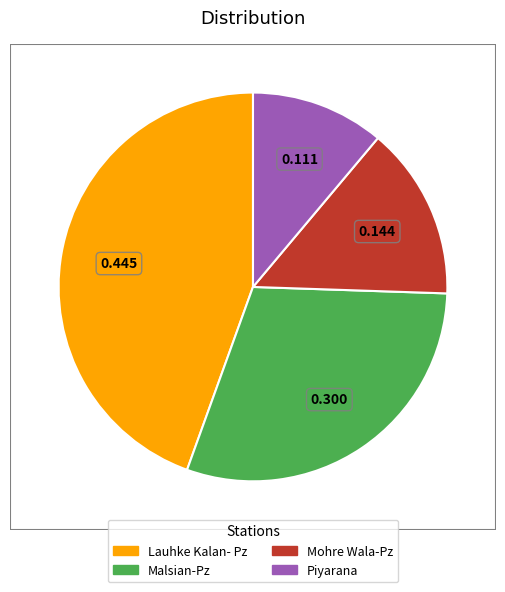

How many slices are in this pie chart?

4